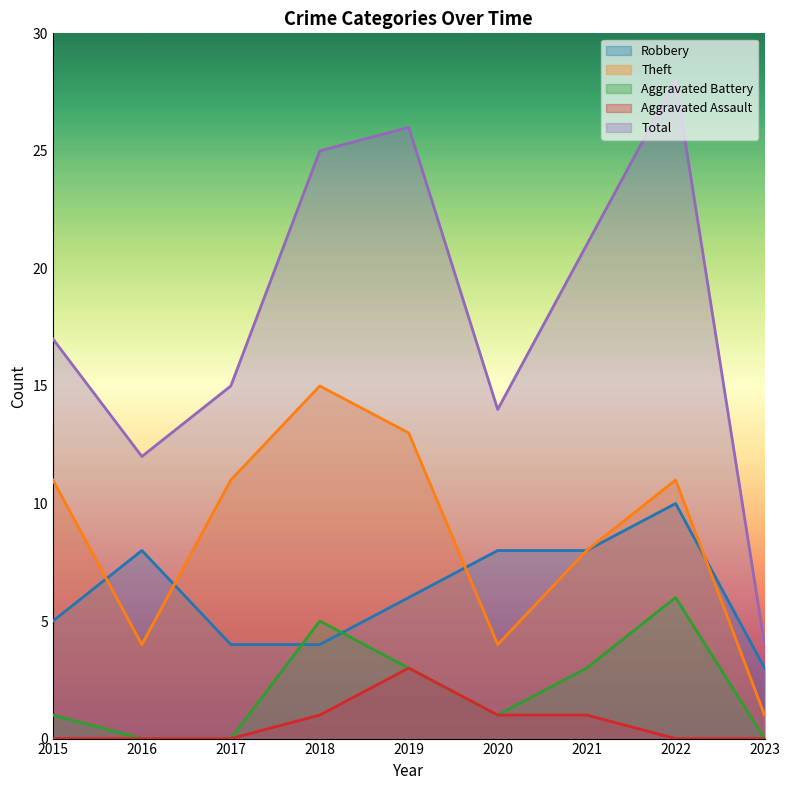

How many lines are shown in the chart?

5